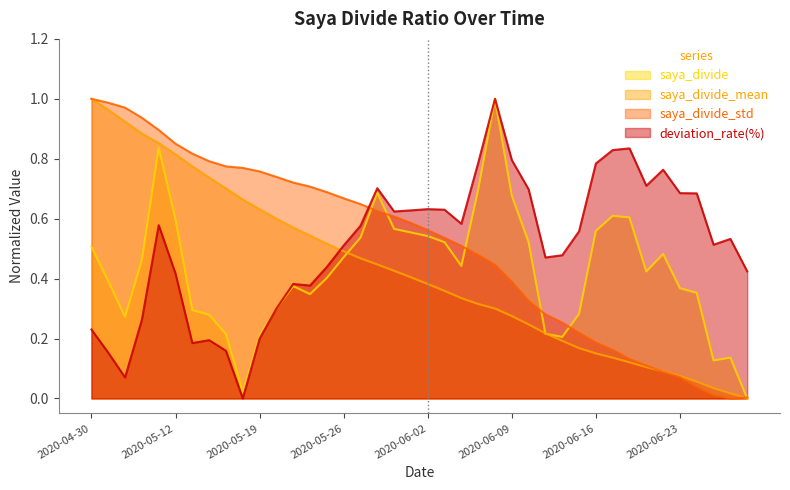

Is the value of saya_divide_mean at 2020-06-17 greater than the value of saya_divide_std at 2020-06-26?

No